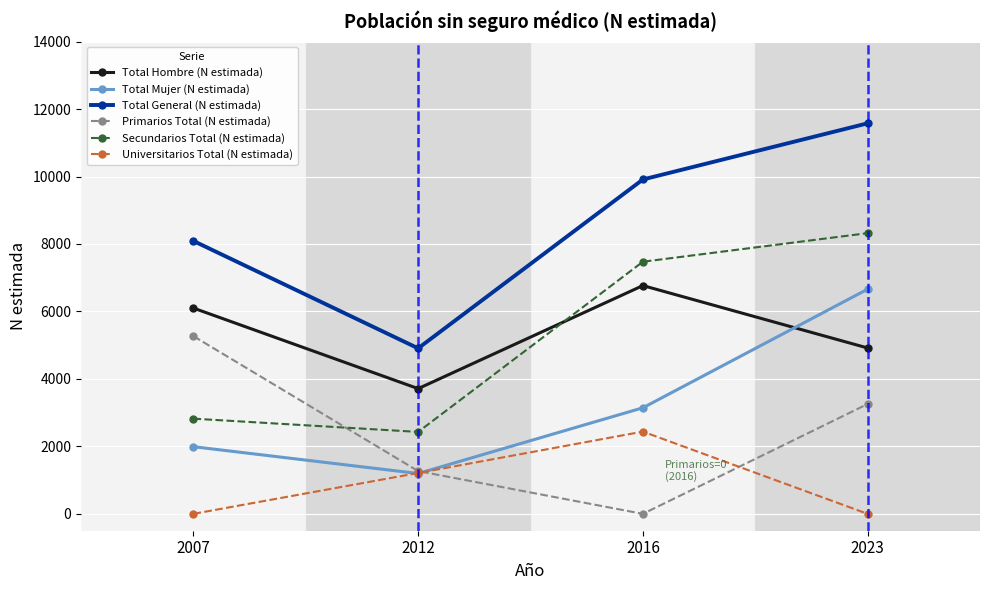

True or false: Total Mujer (N estimada) and Total General (N estimada) cross at least once.

False